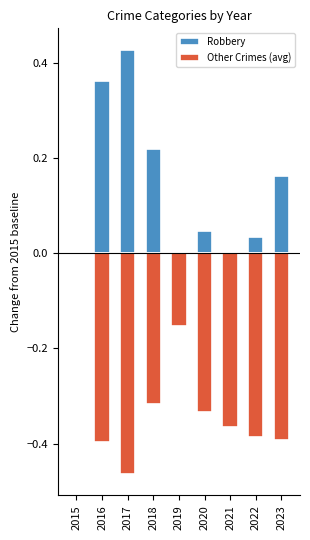

How many series are shown in this chart?

2